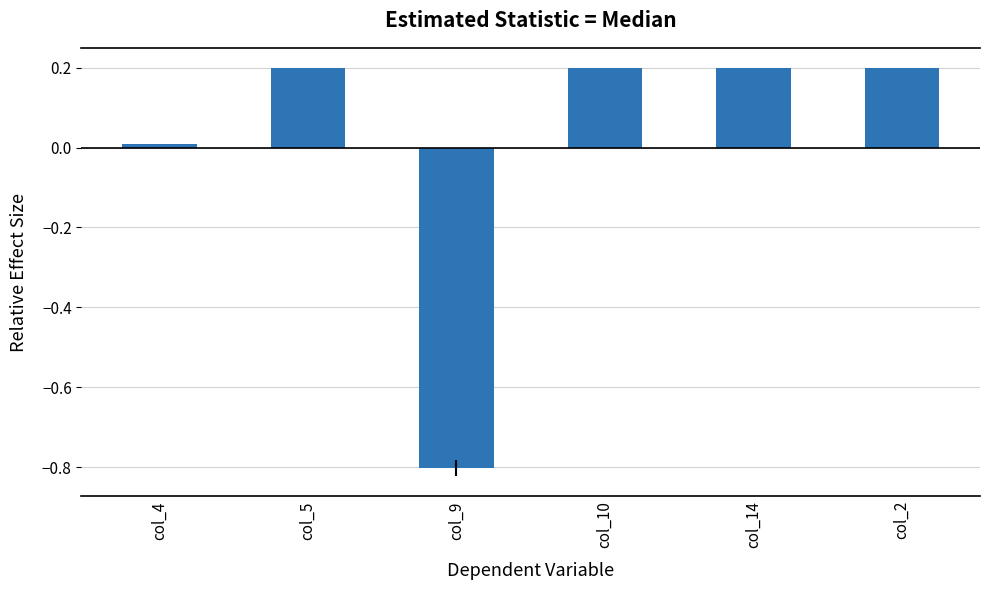

Which category has the lowest value across all series?

col_9